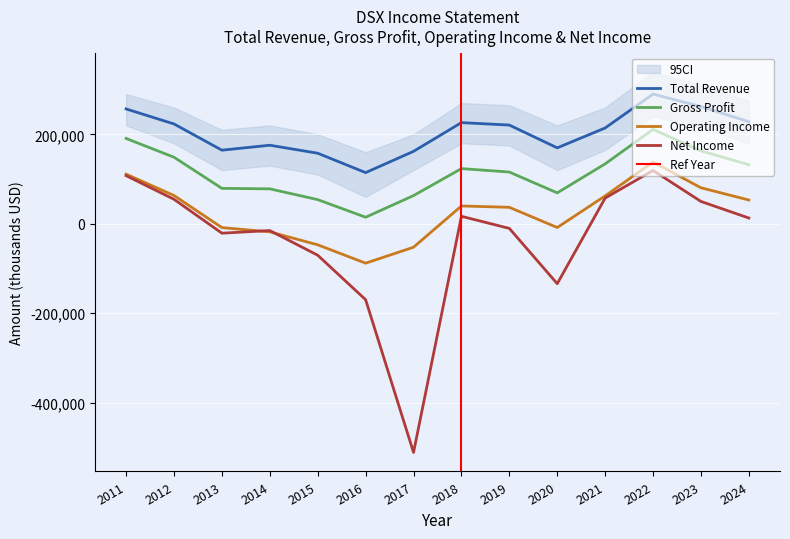

At how many categories does at least one series exceed 211146?

8